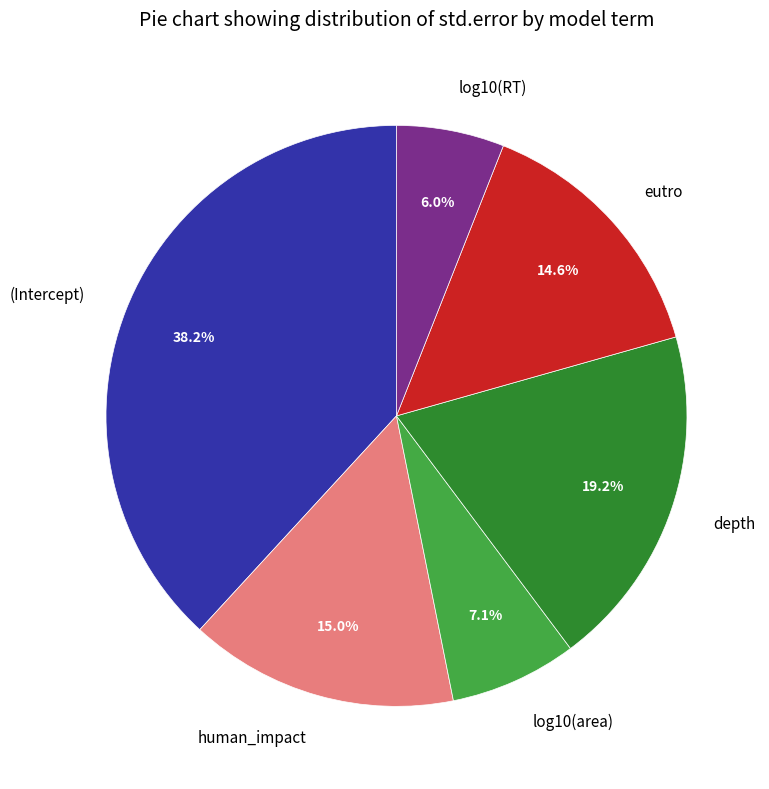

How many segments does this pie chart have?

6